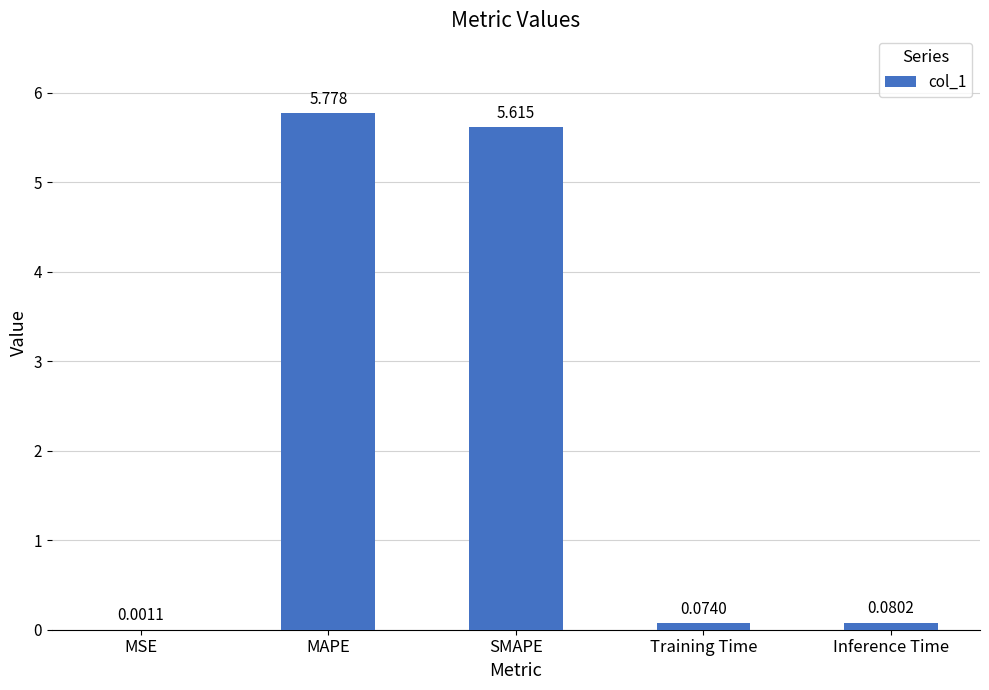

At which label is the value closest to 2?

Inference Time